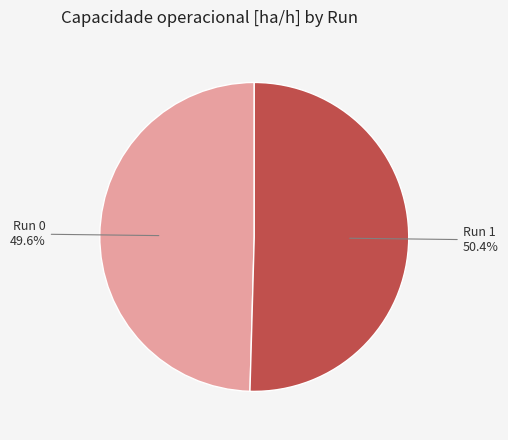

Is there any slice that represents more than half of the pie?

Yes